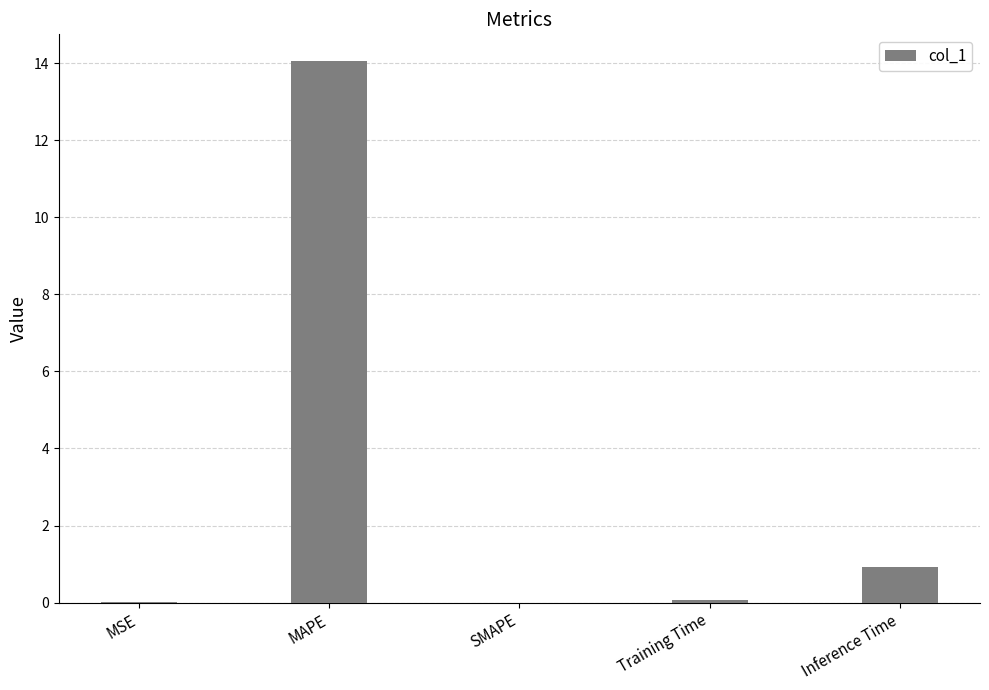

True or false: the data shows 14.1 at MAPE.

True